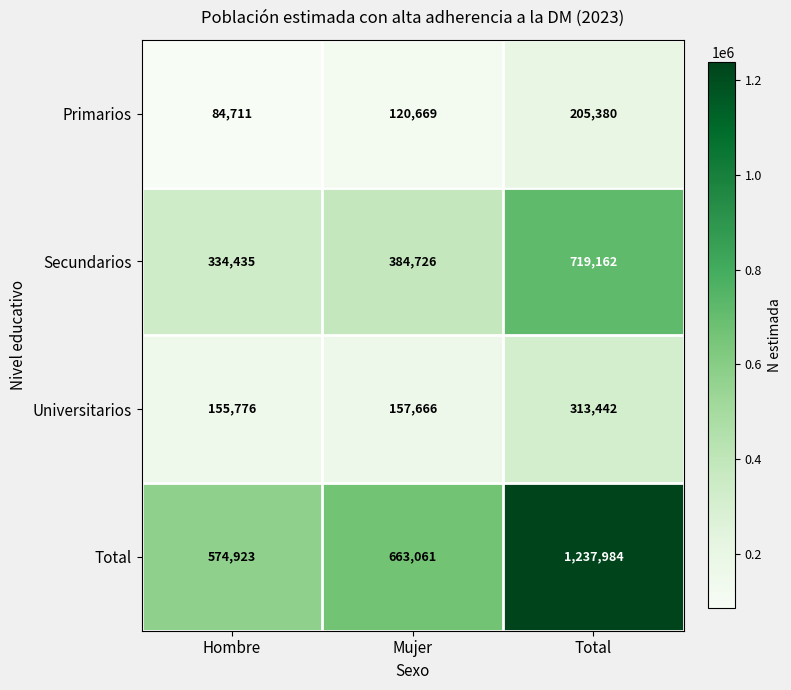

Reading left to right, transcribe all the data shown in this chart.

Primarios: Hombre=84711	Mujer=120669	Total=205380
Secundarios: Hombre=334435	Mujer=384726	Total=719162
Universitarios: Hombre=155776	Mujer=157666	Total=313442
Total: Hombre=574923	Mujer=663061	Total=1237984